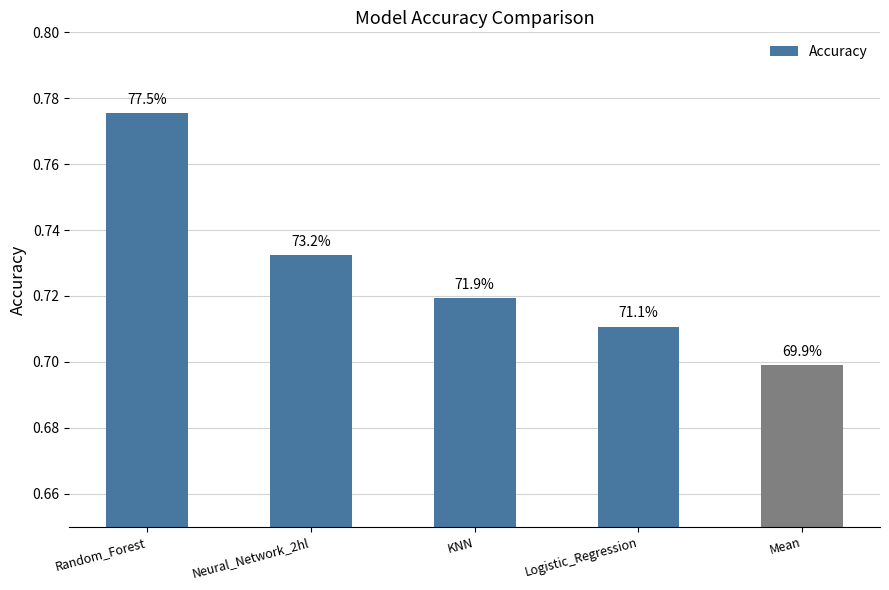

Which has a higher value, Mean or Logistic_Regression?

Logistic_Regression